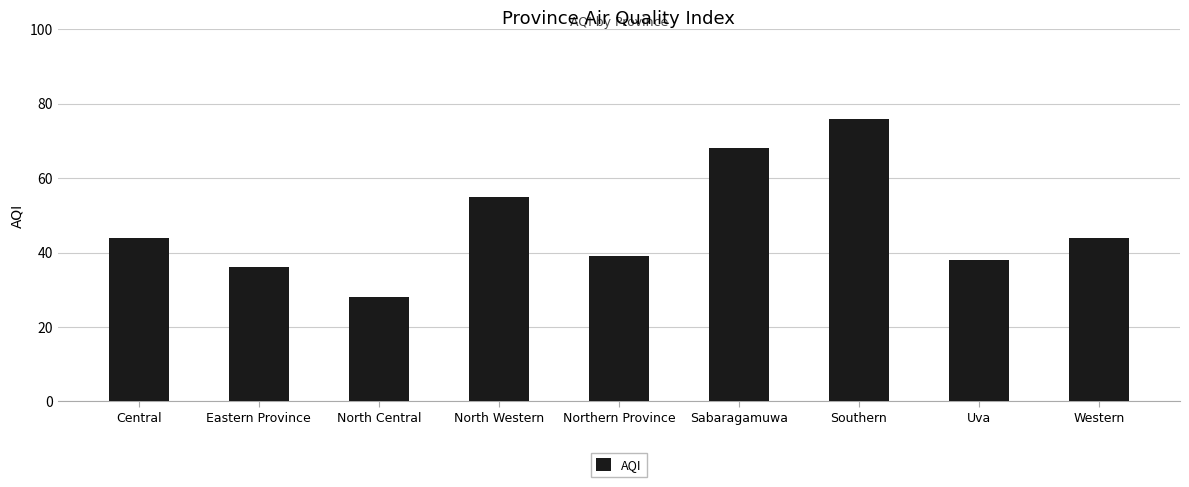

What is the sum of all values?

428